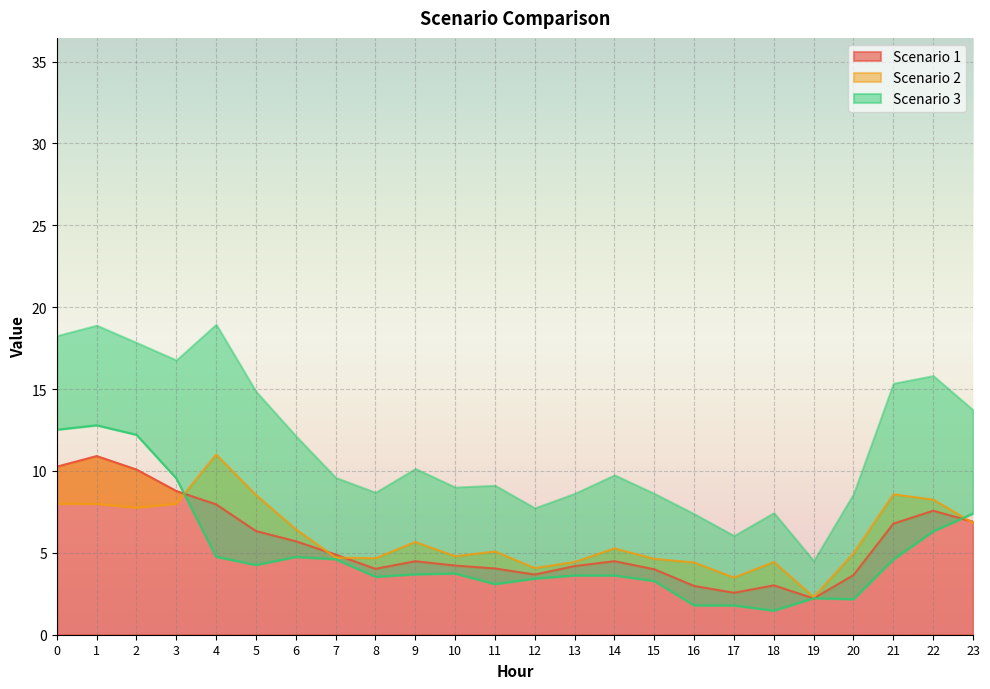

What is the average value of the Scenario 1 series?

5.6